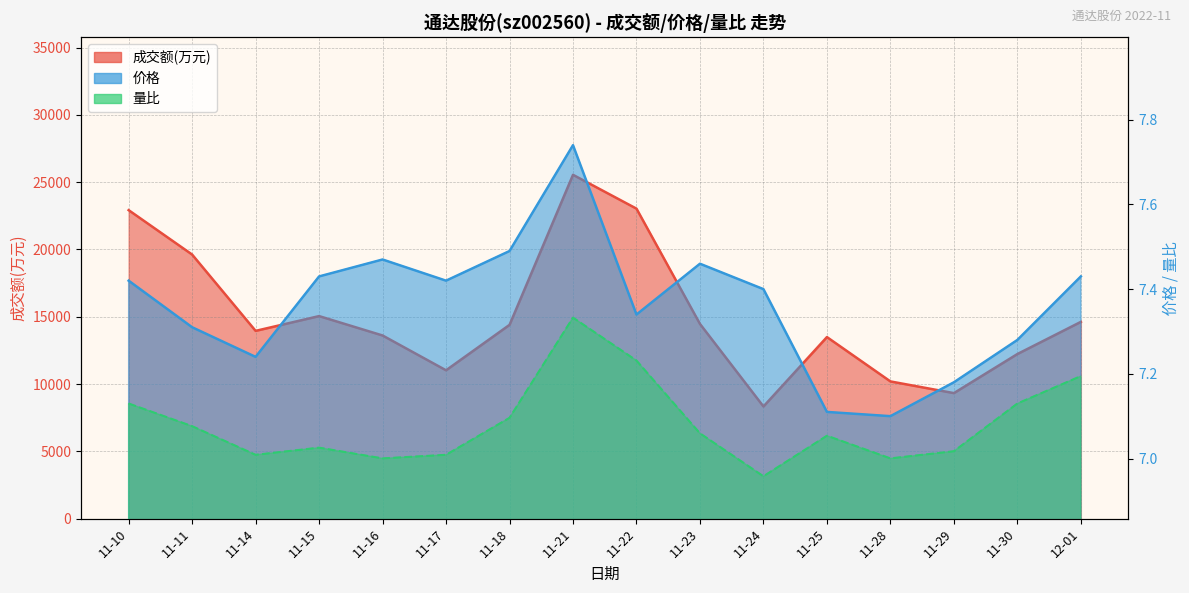

What is the minimum value for 价格?

7.1